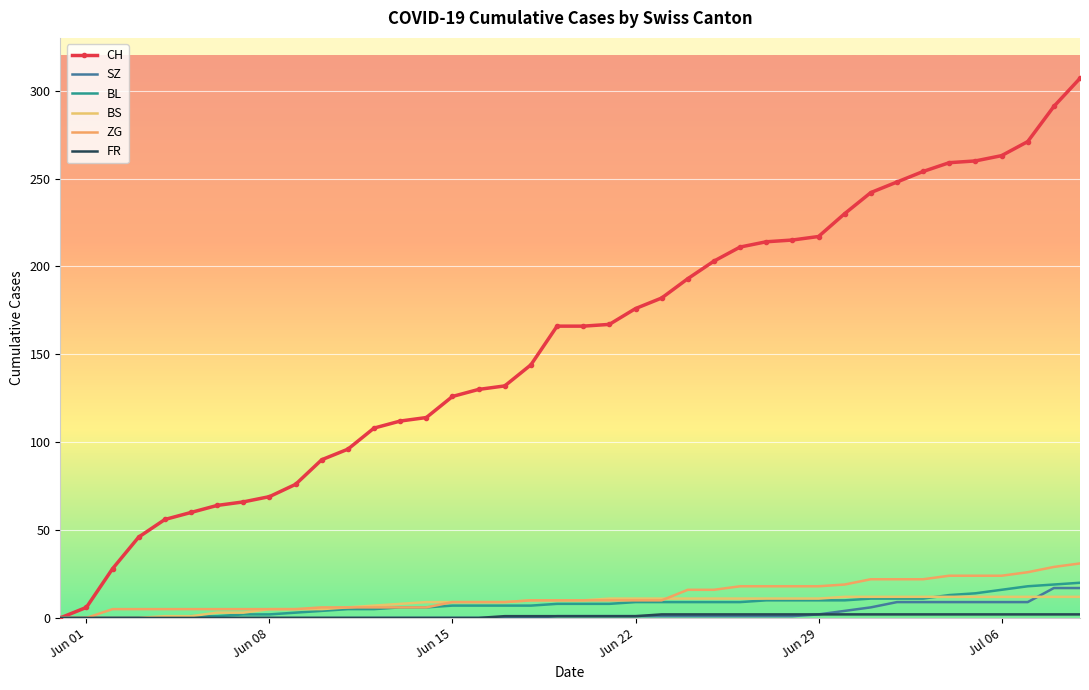

True or false: BS and FR intersect in this chart.

False